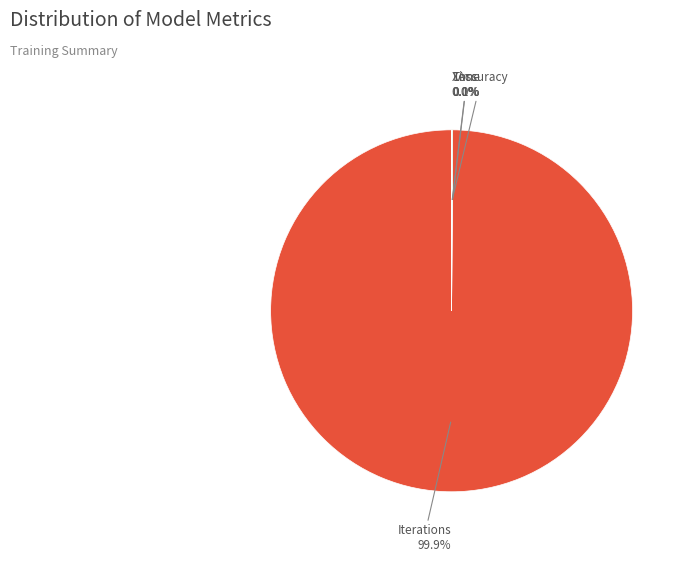

Is there a majority slice in this chart?

Yes